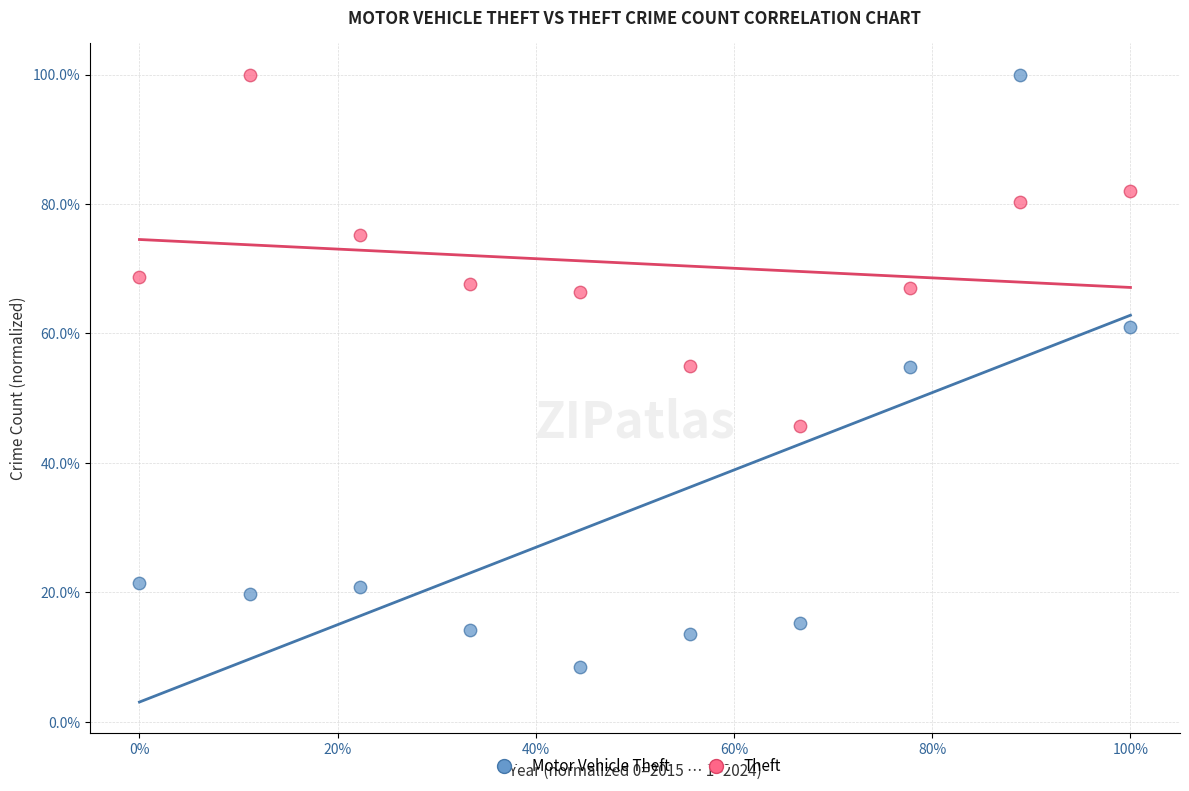

Which series has the widest spread of Y values?

Motor Vehicle Theft